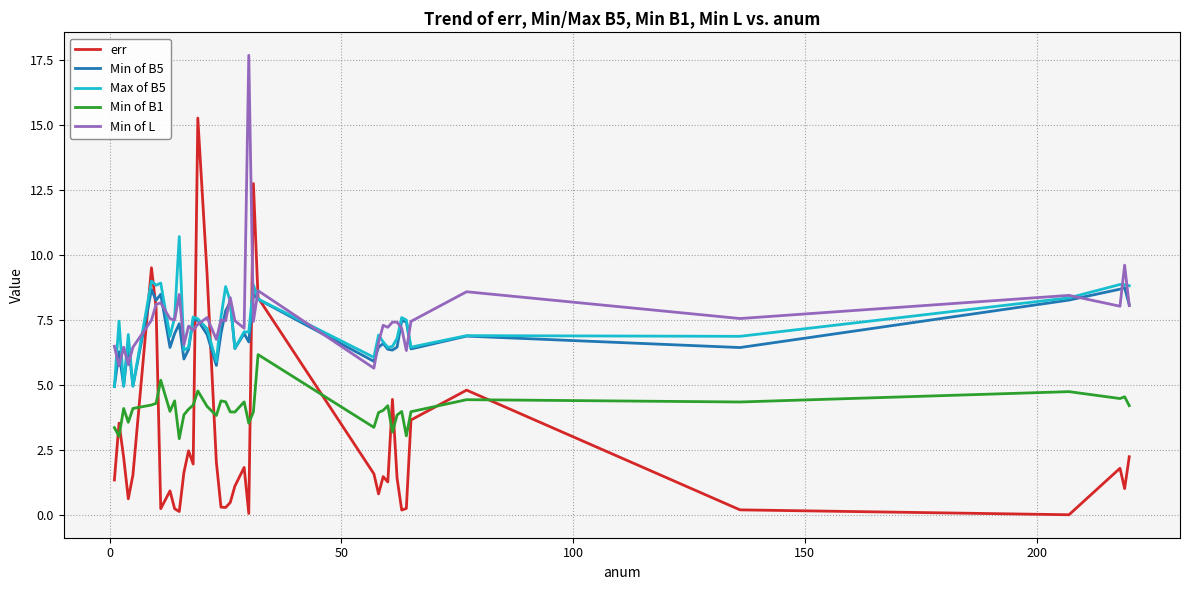

What is the highest value of the Max of B5 series?

10.7